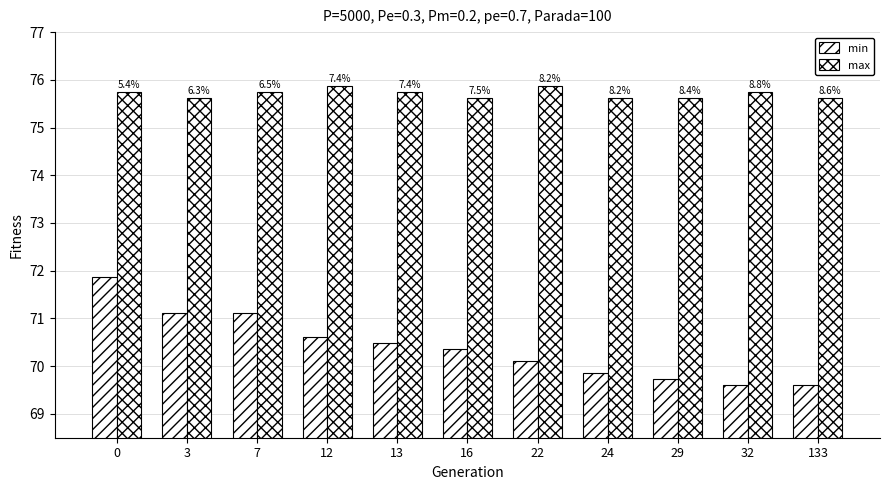

Which label corresponds to the smallest value in the chart?

32